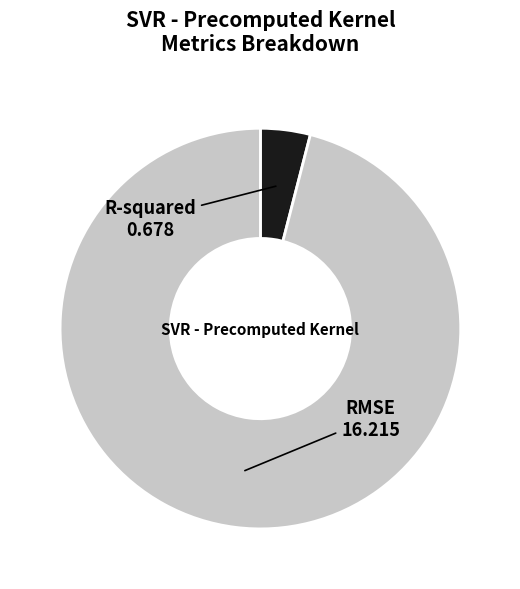

Is there a majority slice in this chart?

Yes